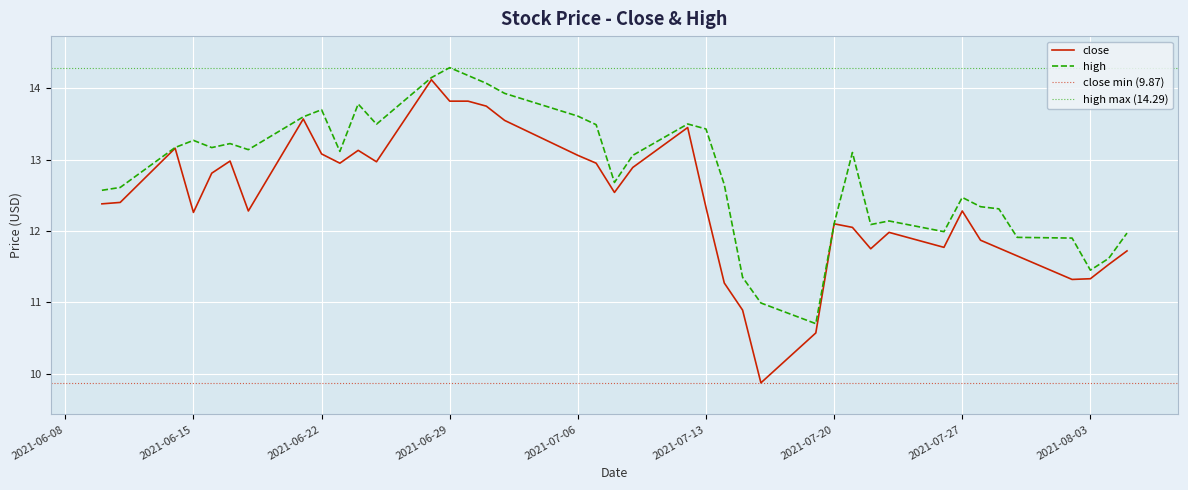

Is it true that high equals 14.2 at 2021-06-30?

True